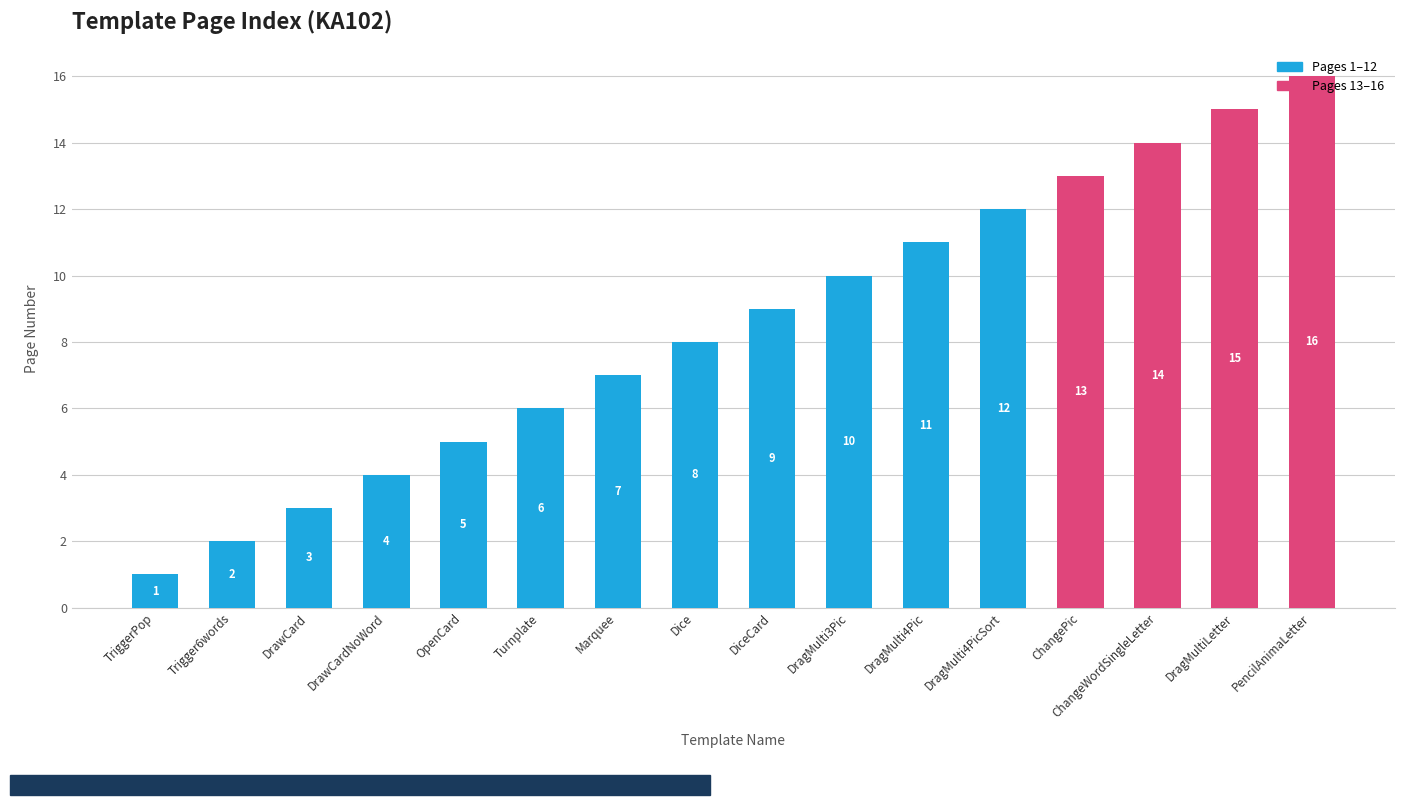

How many data points are less than 9?

8